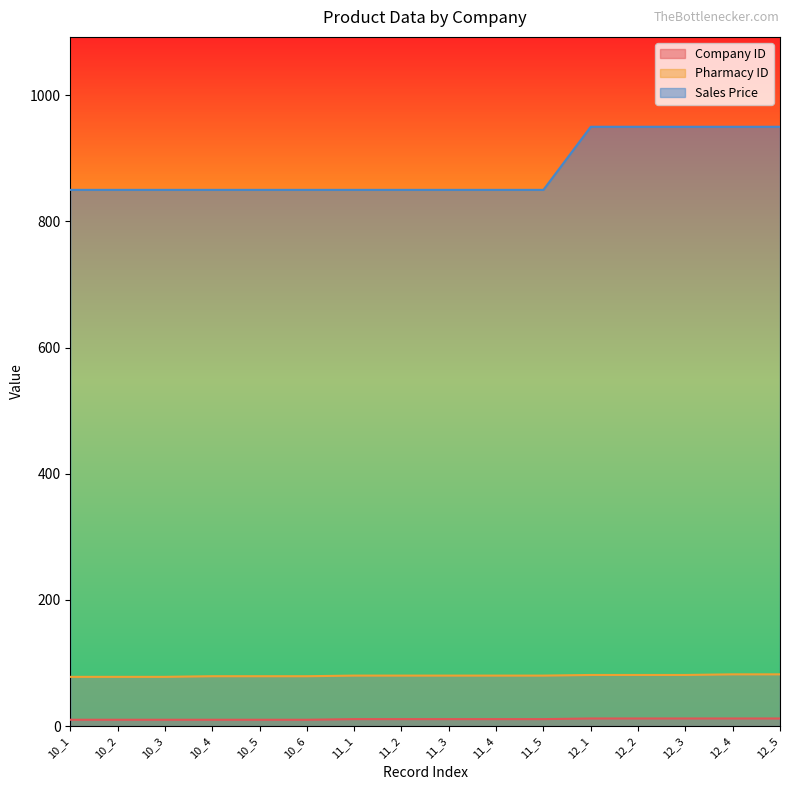

True or false: Sales Price and Pharmacy ID intersect in this chart.

False